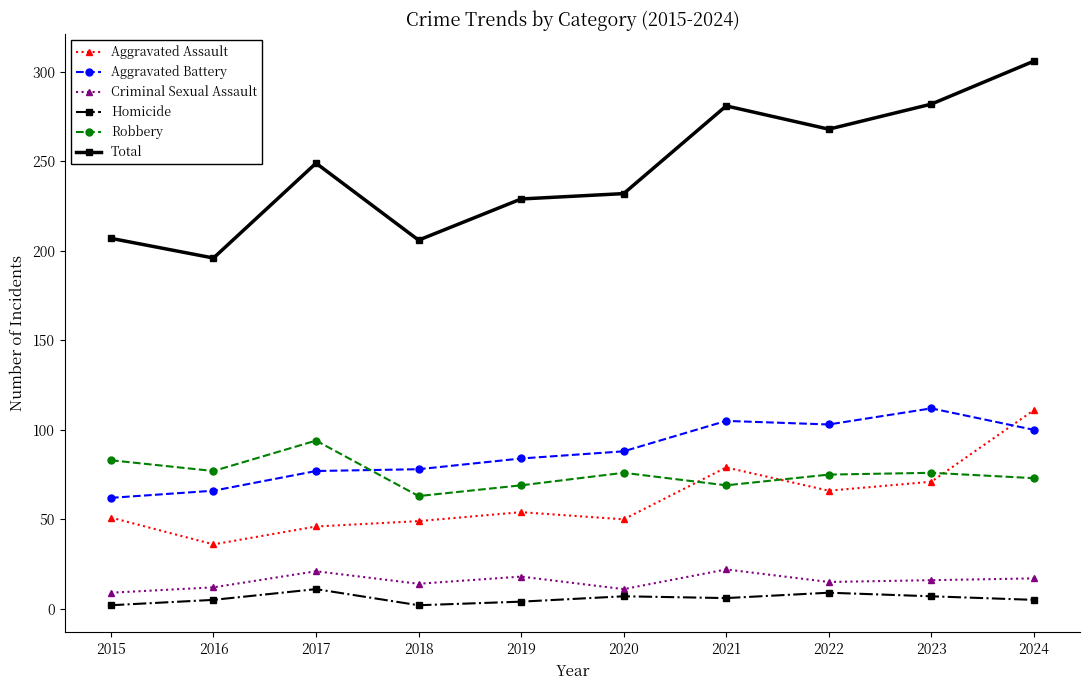

What is the value of the Aggravated Battery point at the 9th from the left?

112